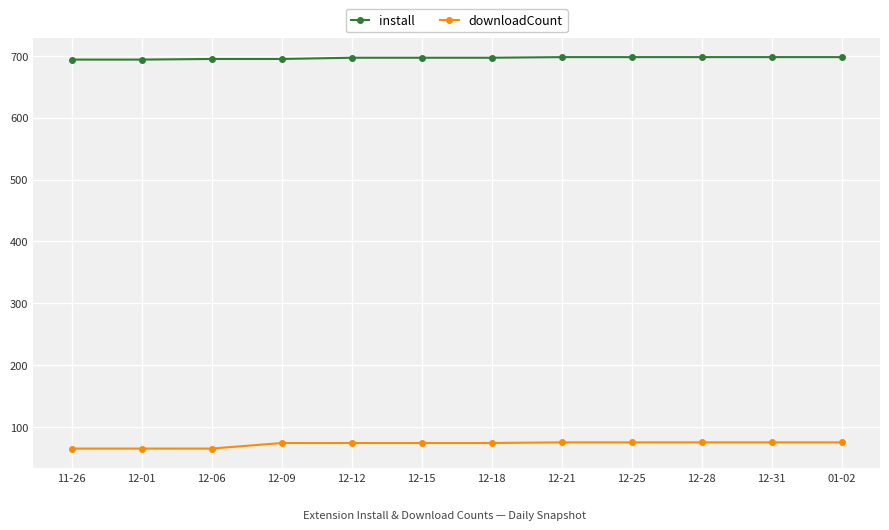

Is it true that install equals 698 at 12-21?

True